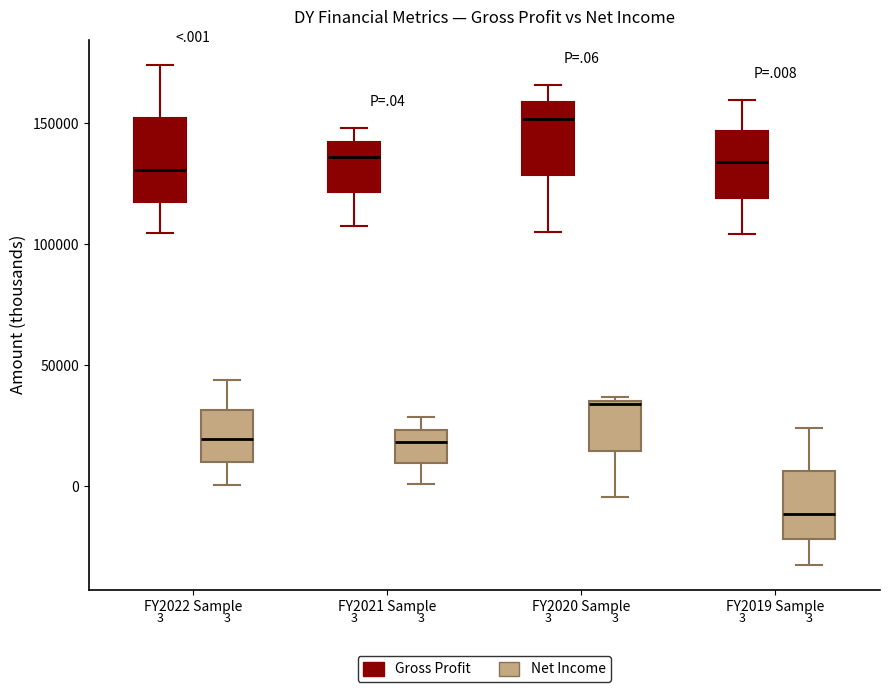

Which box has the lowest median line?

FY2019 Sample (Net Income)